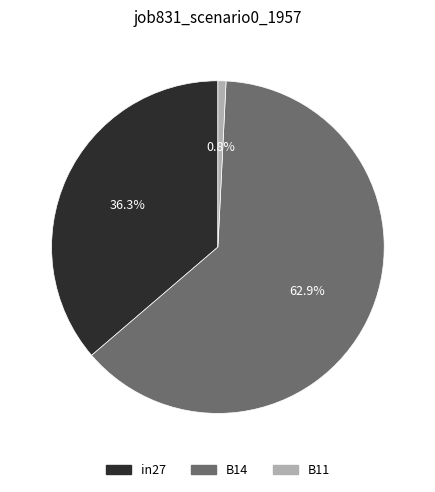

Which has a higher value, B14 or in27?

B14